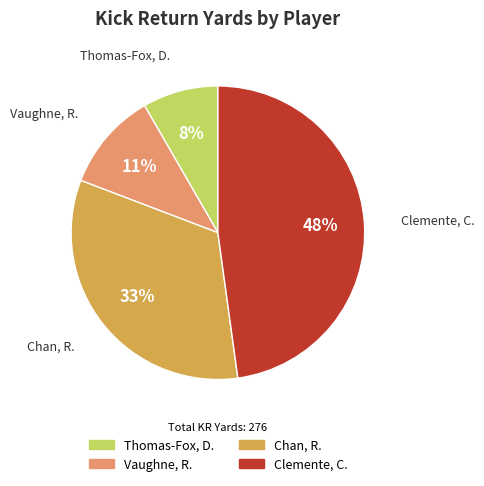

What is the smallest slice in the pie chart?

Thomas-Fox, D.